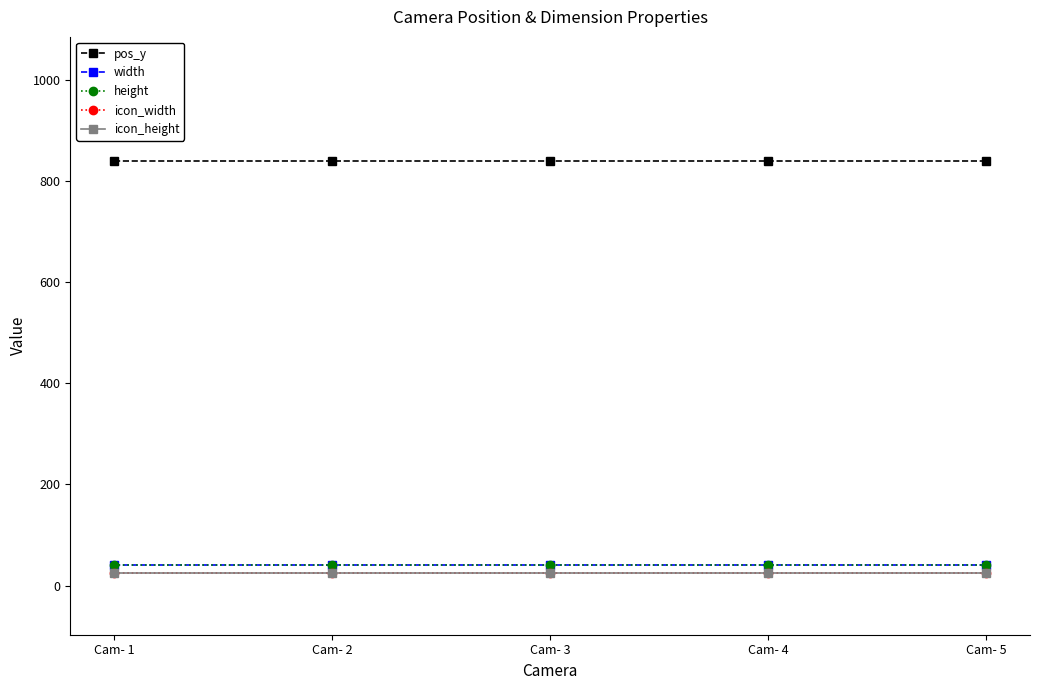

Does the chart have visible grid lines?

No